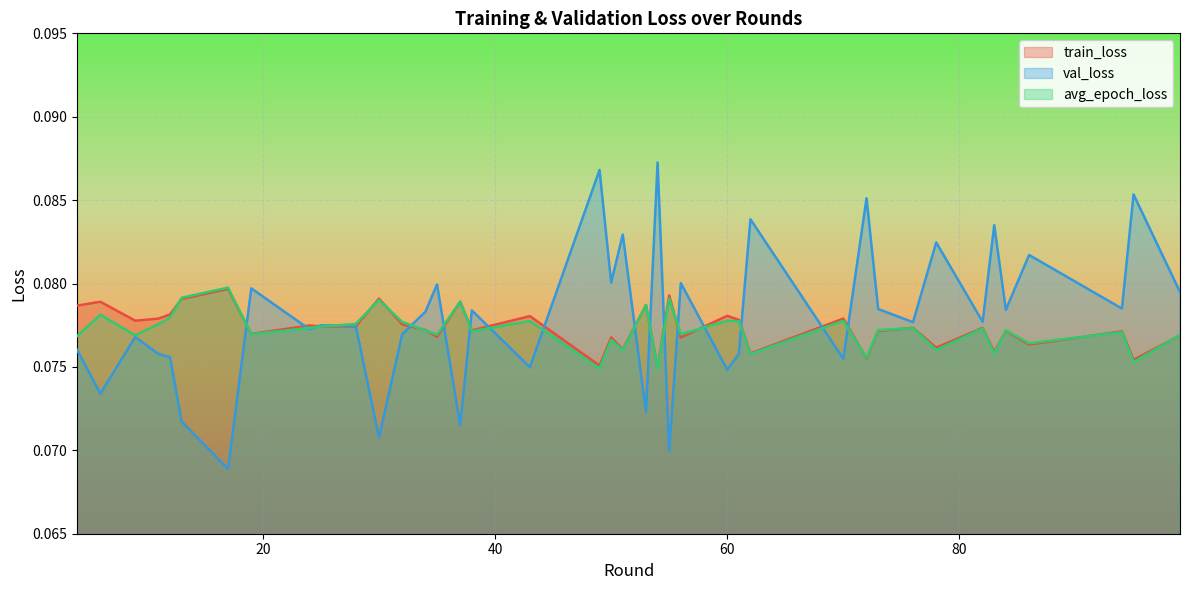

Which series ends up on top after the final intersection of train_loss and val_loss?

val_loss